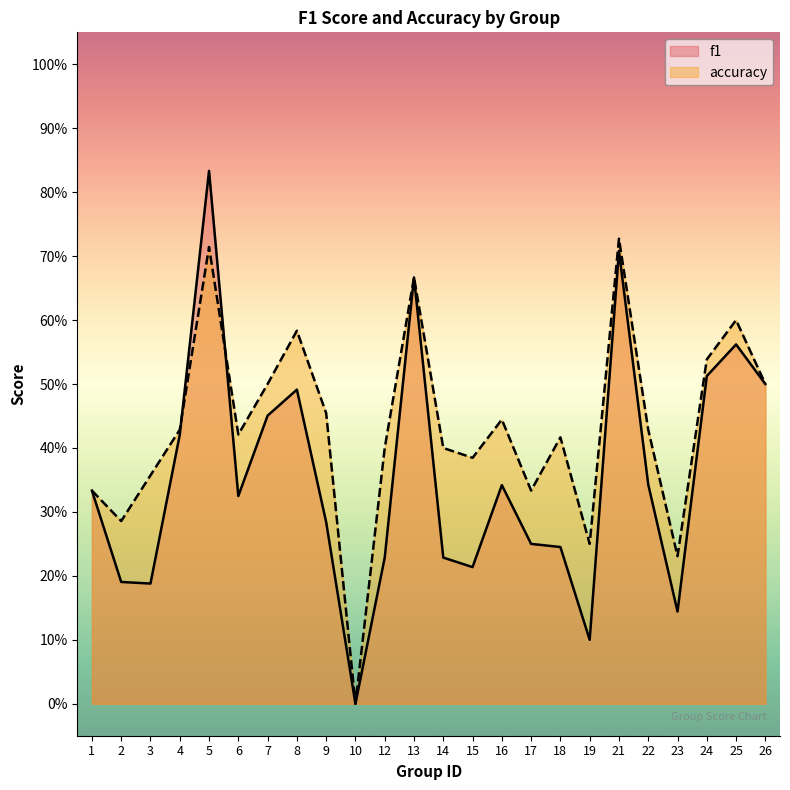

Reading left to right, what are all the values shown in this chart?

f1: 1=0.3	2=0.2	3=0.2	4=0.4	5=0.8	6=0.3	7=0.5	8=0.5	9=0.3	10=0.0	12=0.2	13=0.7	14=0.2	15=0.2	16=0.3	17=0.2	18=0.2	19=0.1	21=0.7	22=0.3	23=0.1	24=0.5	25=0.6	26=0.5
accuracy: 1=0.3	2=0.3	3=0.4	4=0.4	5=0.7	6=0.4	7=0.5	8=0.6	9=0.5	10=0.0	12=0.4	13=0.7	14=0.4	15=0.4	16=0.4	17=0.3	18=0.4	19=0.2	21=0.7	22=0.4	23=0.2	24=0.5	25=0.6	26=0.5